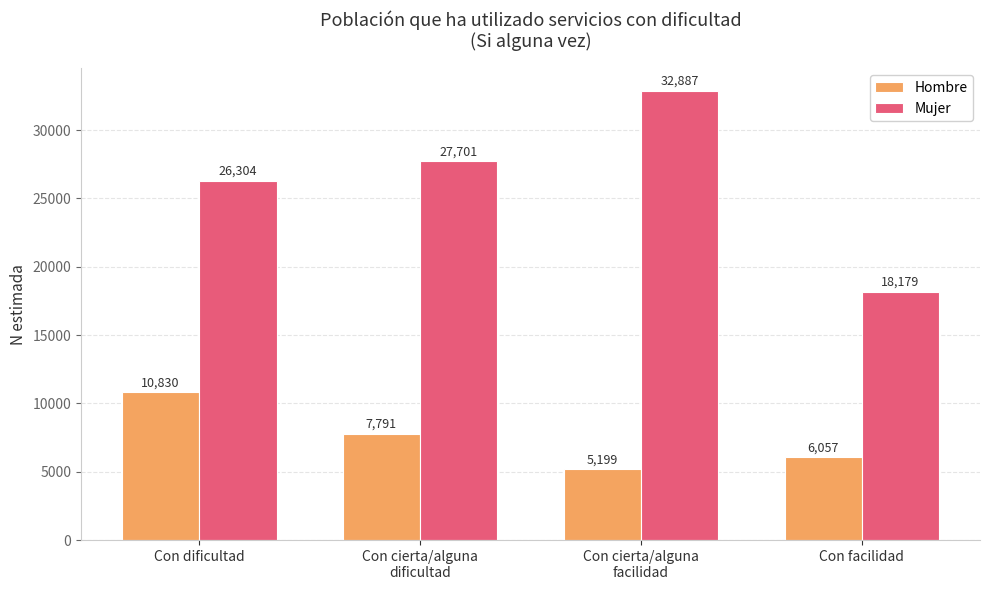

Which label corresponds to the smallest value in the chart?

Con cierta/alguna
facilidad